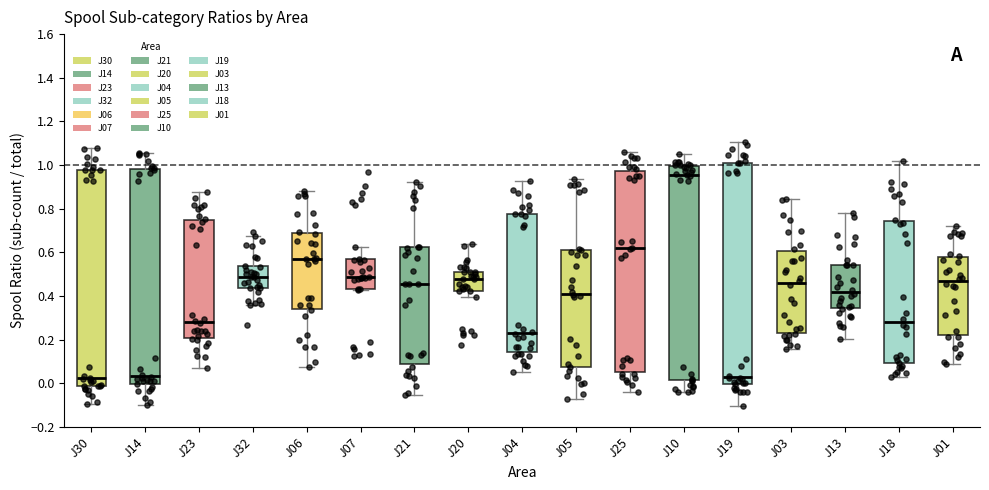

Reading left to right, read every box against the y-axis: the position of its median line, the range the box covers, and the ends of its whiskers. The values are not printed on the chart, so give them approximately, as read against the axis.

J30: median 0.02, box -0.02 to 0.98, whiskers -0.10 to 1.08
J14: median 0.04, box 0.00 to 0.98, whiskers -0.10 to 1.06
J23: median 0.28, box 0.20 to 0.74, whiskers 0.06 to 0.88
J32: median 0.48, box 0.44 to 0.54, whiskers 0.36 to 0.68
J06: median 0.56, box 0.34 to 0.70, whiskers 0.08 to 0.88
J07: median 0.48, box 0.44 to 0.56, whiskers 0.42 to 0.62
J21: median 0.46, box 0.08 to 0.62, whiskers -0.06 to 0.92
J20: median 0.48, box 0.42 to 0.52, whiskers 0.40 to 0.64
J04: median 0.22, box 0.14 to 0.78, whiskers 0.04 to 0.92
J05: median 0.42, box 0.08 to 0.60, whiskers -0.08 to 0.94
J25: median 0.62, box 0.06 to 0.98, whiskers -0.04 to 1.06
J10: median 0.96, box 0.02 to 1.00, whiskers -0.04 to 1.04
J19: median 0.04, box 0.00 to 1.00, whiskers -0.10 to 1.10
J03: median 0.46, box 0.24 to 0.60, whiskers 0.16 to 0.84
J13: median 0.42, box 0.34 to 0.54, whiskers 0.20 to 0.78
J18: median 0.28, box 0.10 to 0.74, whiskers 0.04 to 1.02
J01: median 0.46, box 0.22 to 0.58, whiskers 0.08 to 0.72